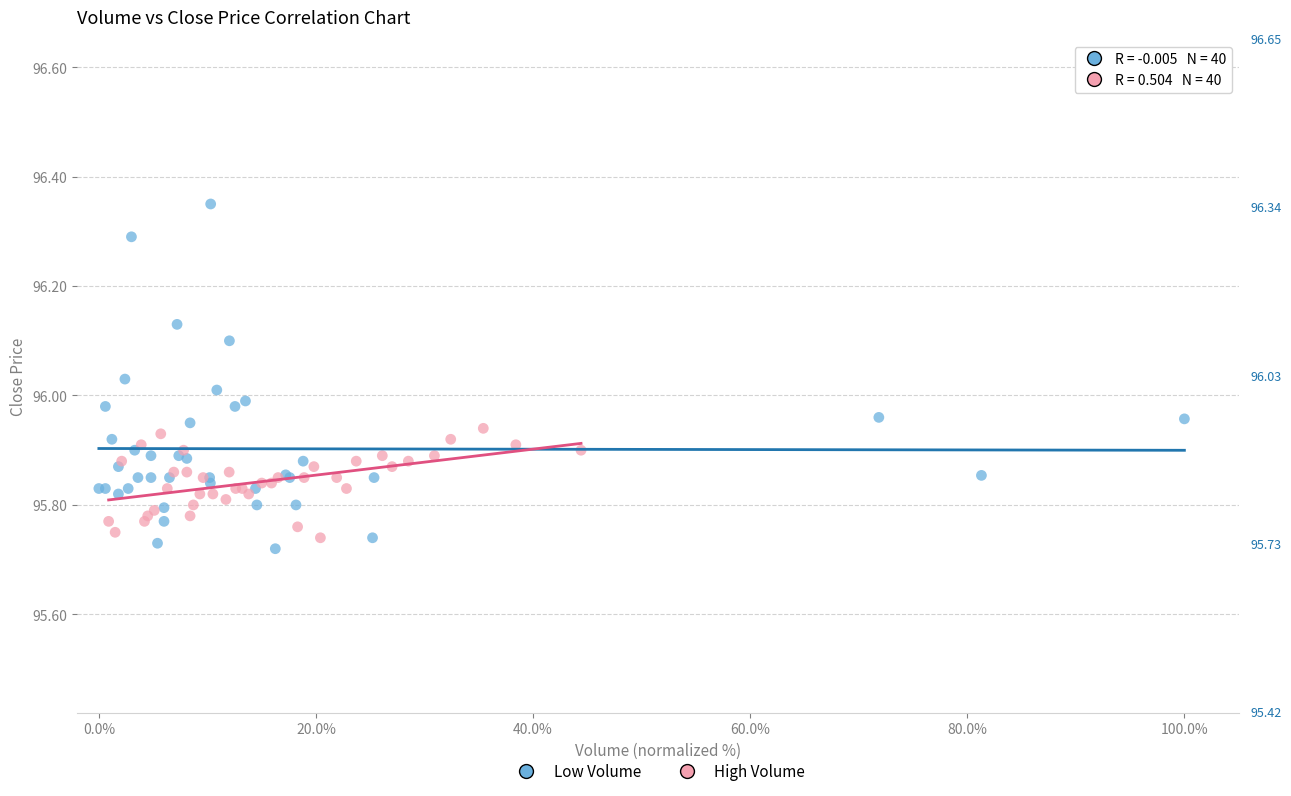

Which series reaches the maximum Y coordinate?

Low Volume